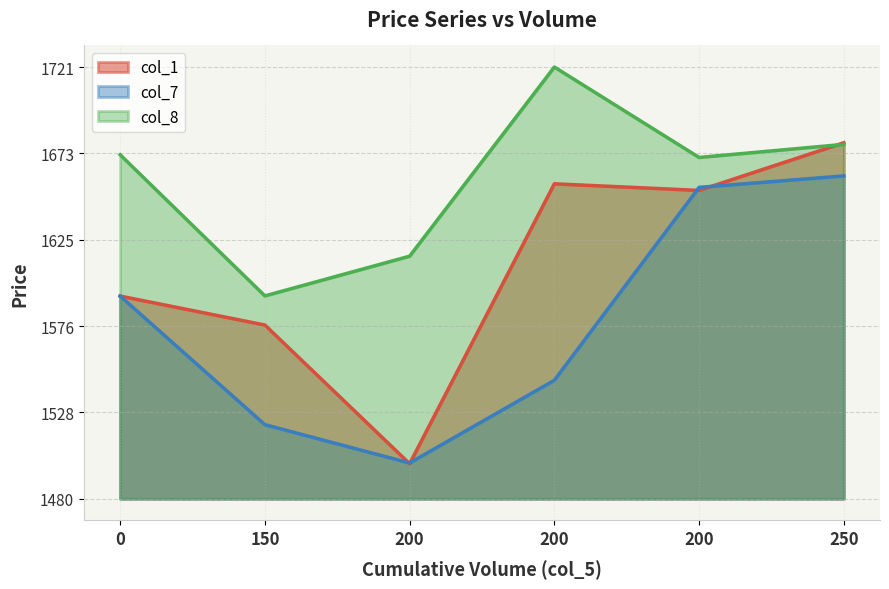

Between 250 and 200, which is larger?

250